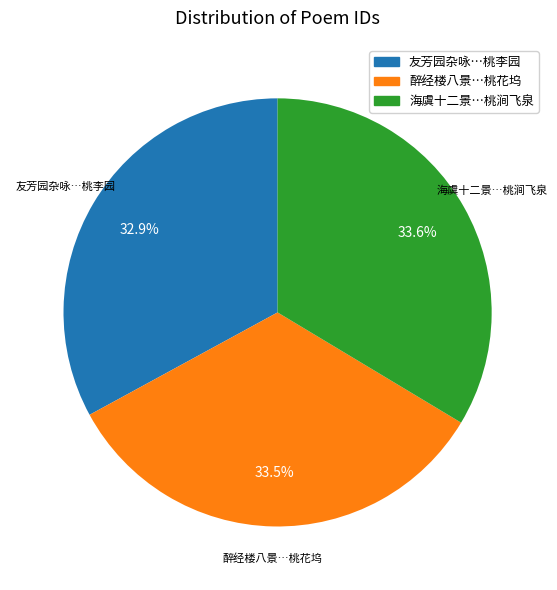

Does any single category account for the majority?

No